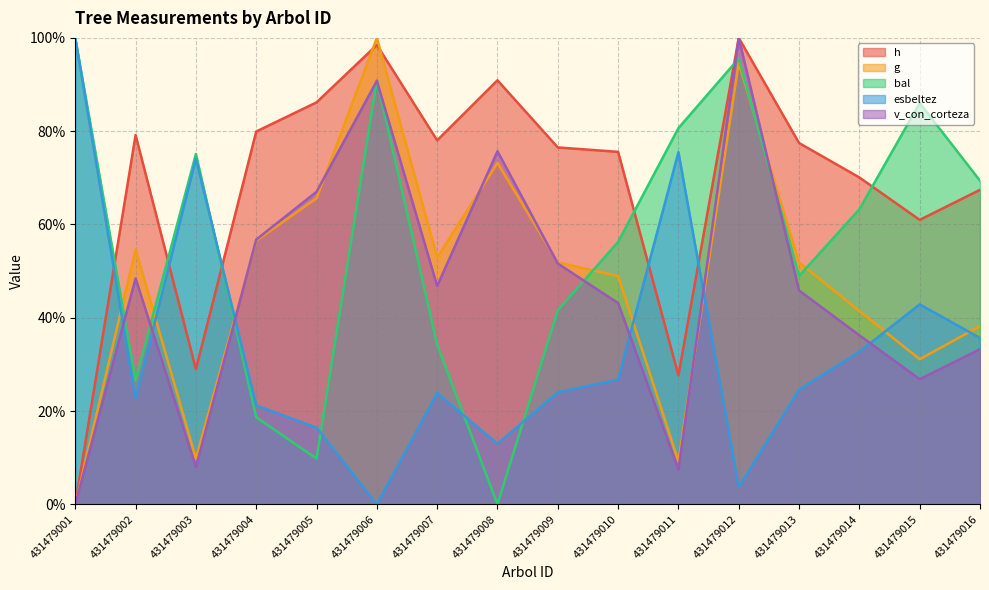

At which label does bal first exceed 63?

431479001